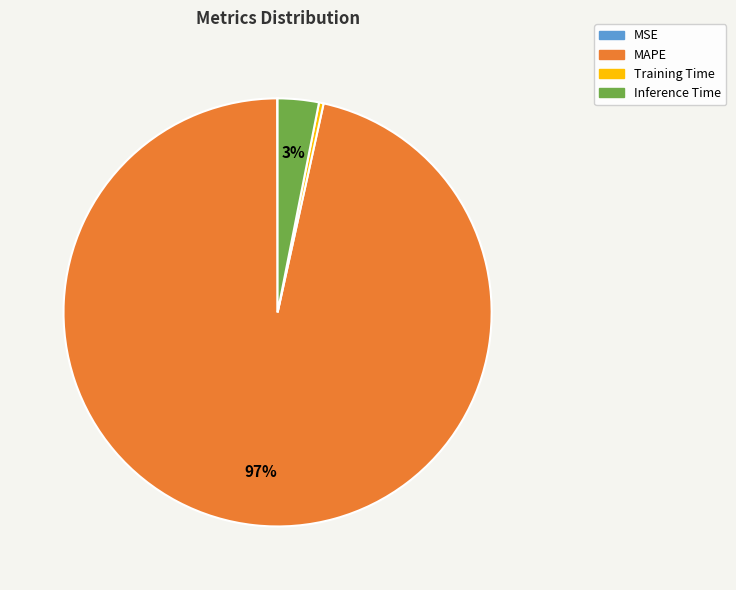

Do Training Time and Inference Time together represent more than half of the pie?

No